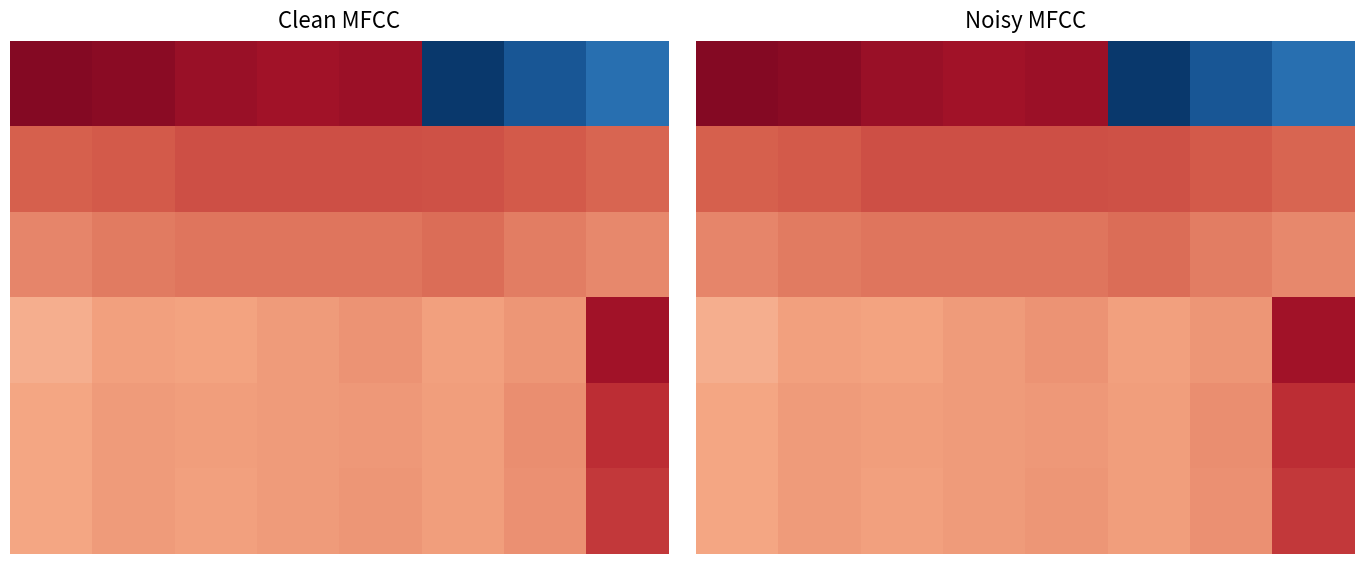

How many series are shown in this chart?

6